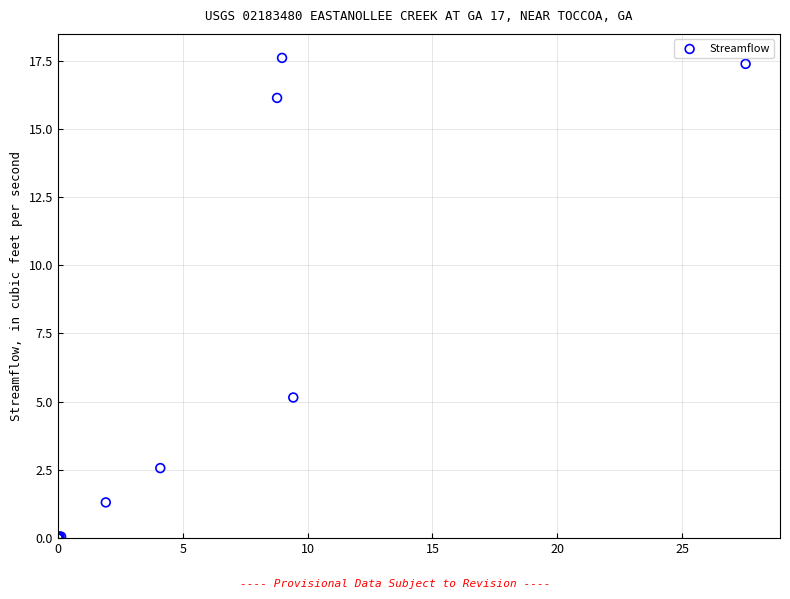

What Y value in the scatter plot is closest to 8?

5.2